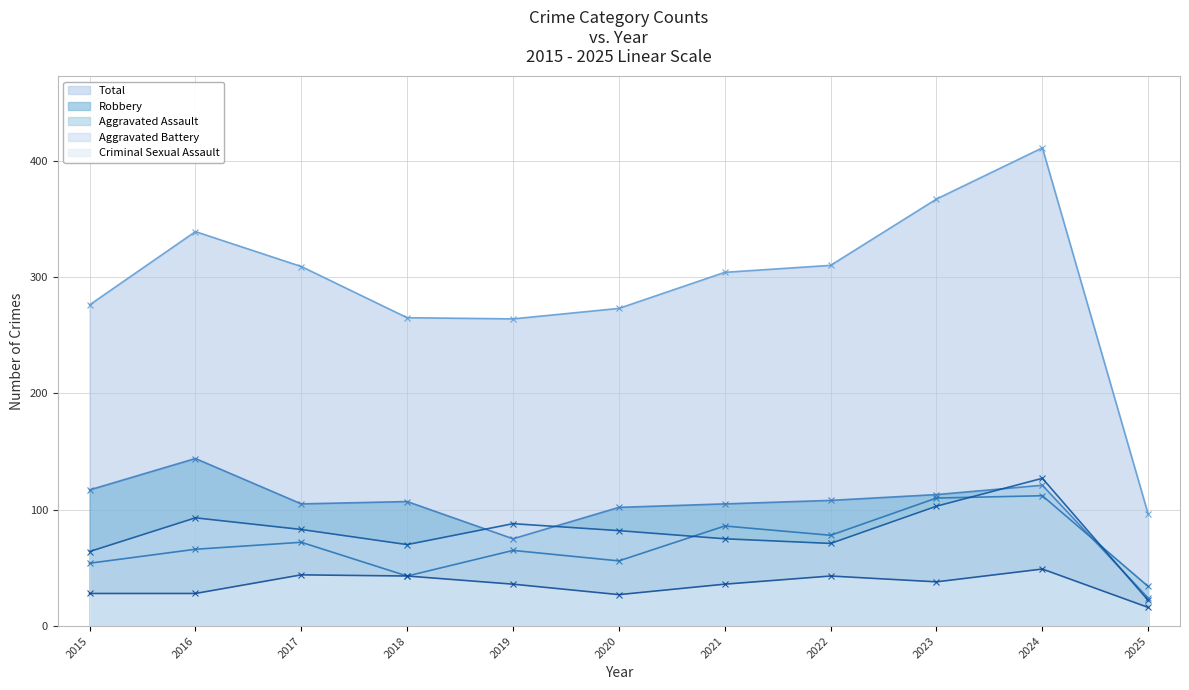

What is the spread (max minus min) of values at 2015?

248